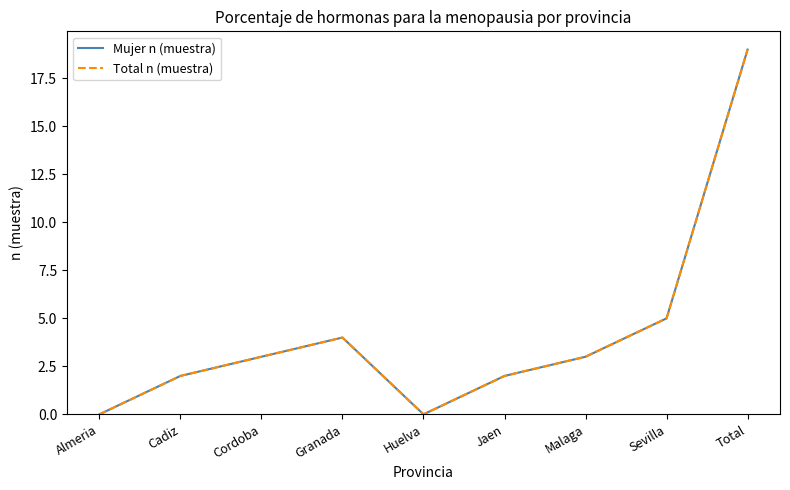

Reading left to right, extract all data points from this chart.

Mujer n (muestra): Almeria=0	Cadiz=2	Cordoba=3	Granada=4	Huelva=0	Jaen=2	Malaga=3	Sevilla=5	Total=19
Total n (muestra): Almeria=0	Cadiz=2	Cordoba=3	Granada=4	Huelva=0	Jaen=2	Malaga=3	Sevilla=5	Total=19